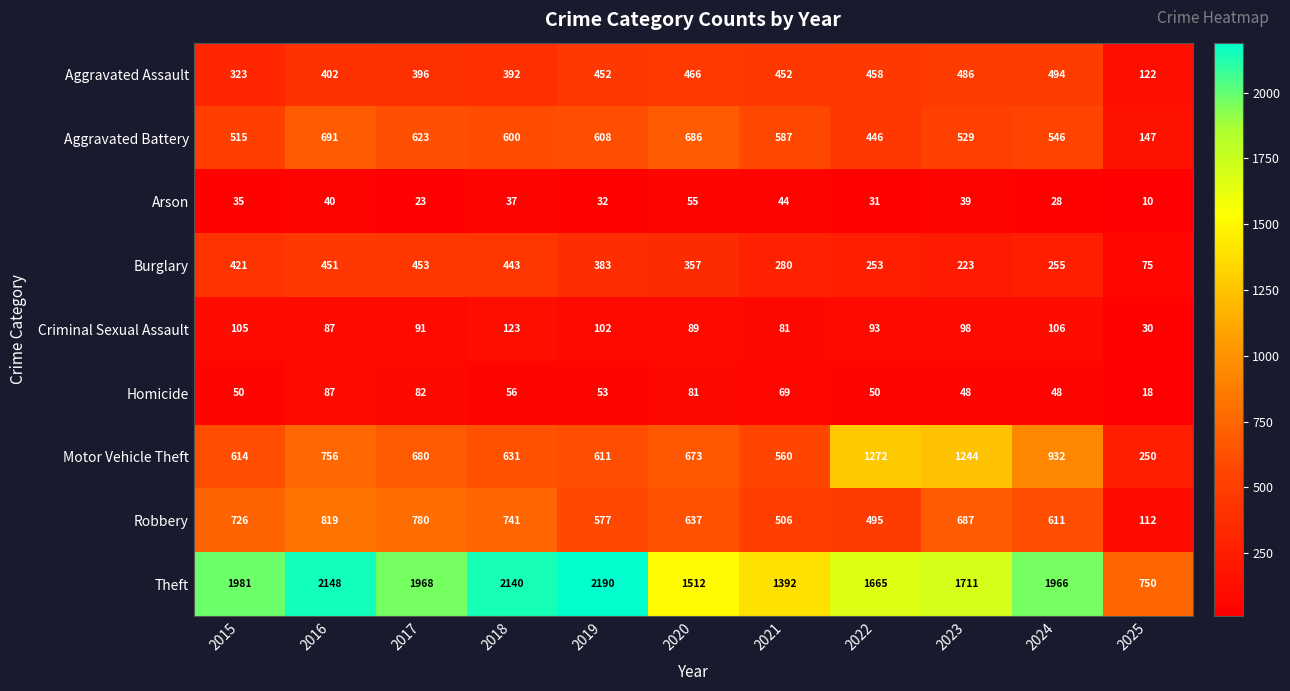

What is the average value of the Arson series?

34